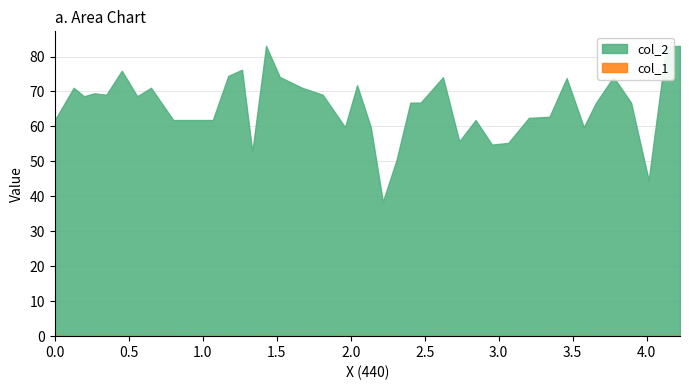

What are all the series names shown in the legend?

col_2, col_1